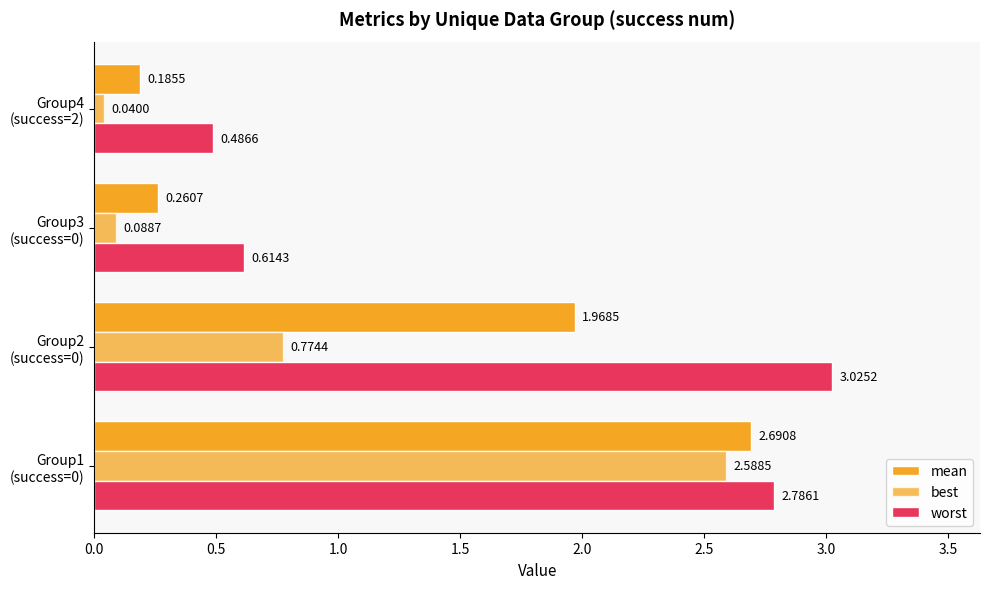

How many series are shown in this chart?

3